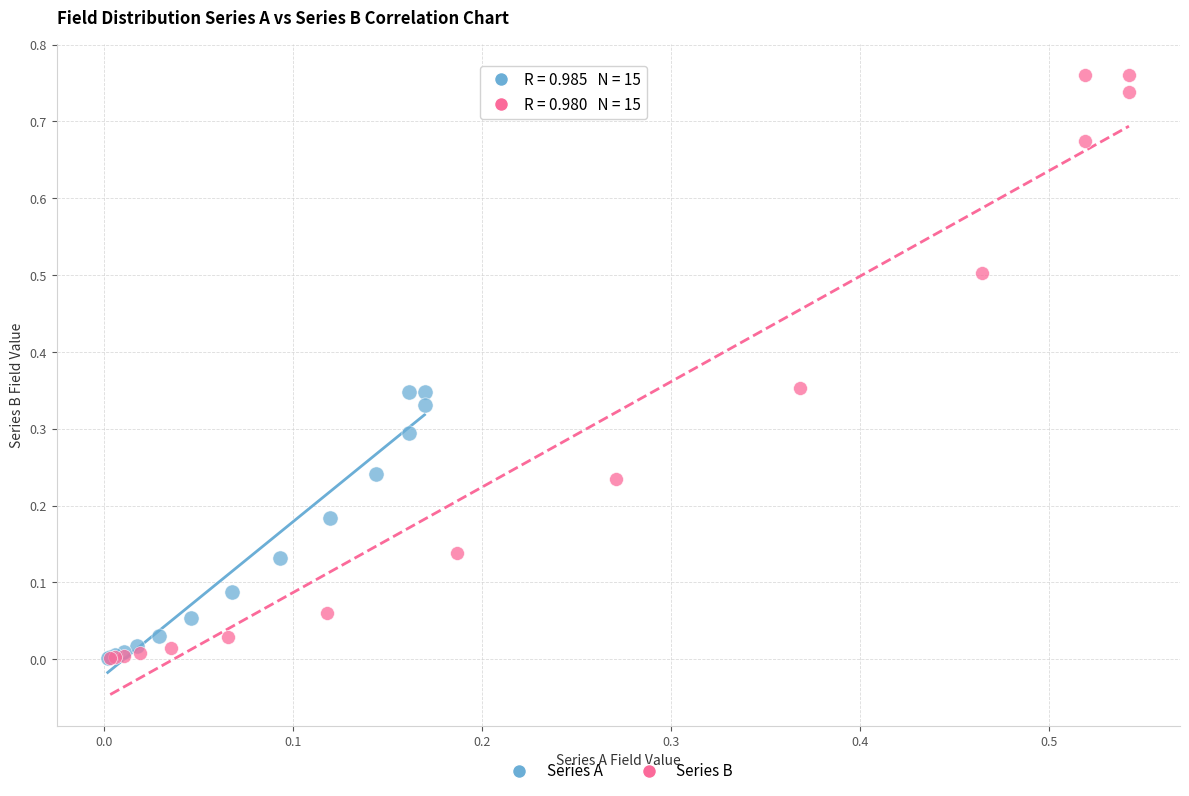

Which series reaches the maximum Y coordinate?

Series B